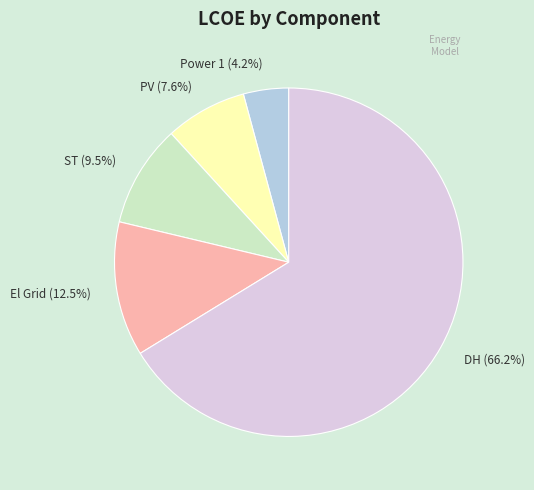

Which category has the smallest portion of the pie?

Power 1